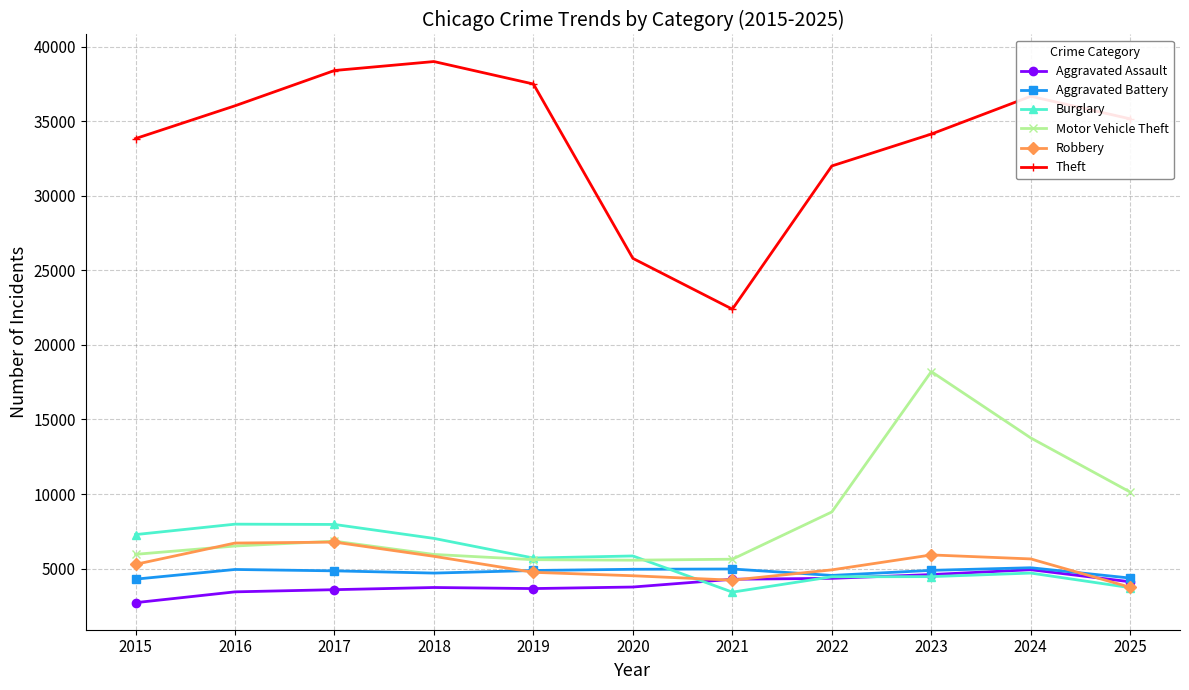

In Theft, how many points are lower than both neighbors (excluding endpoints)?

1